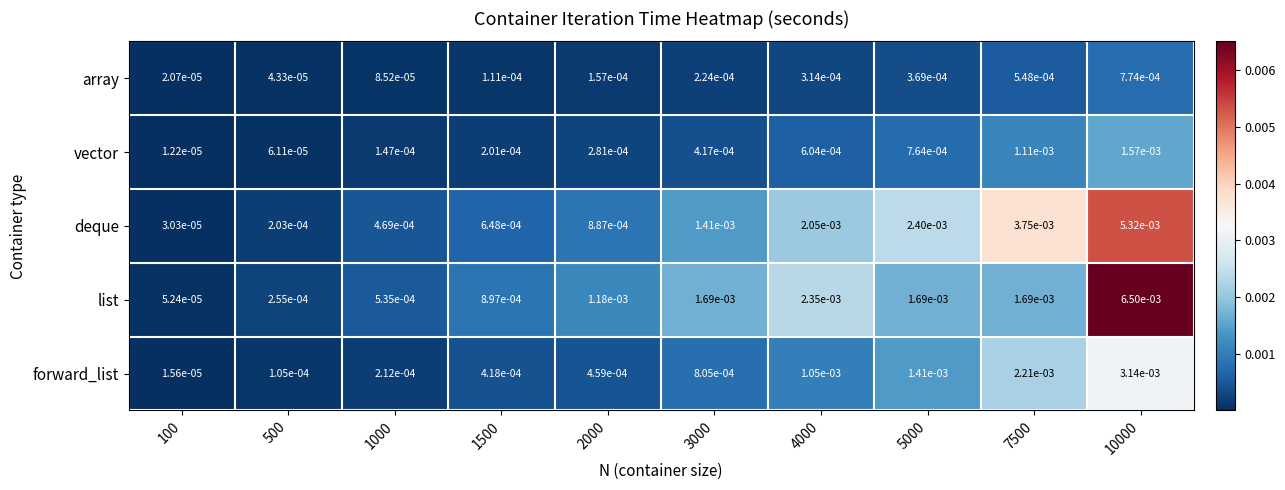

Which category has the highest value across all series?

10000